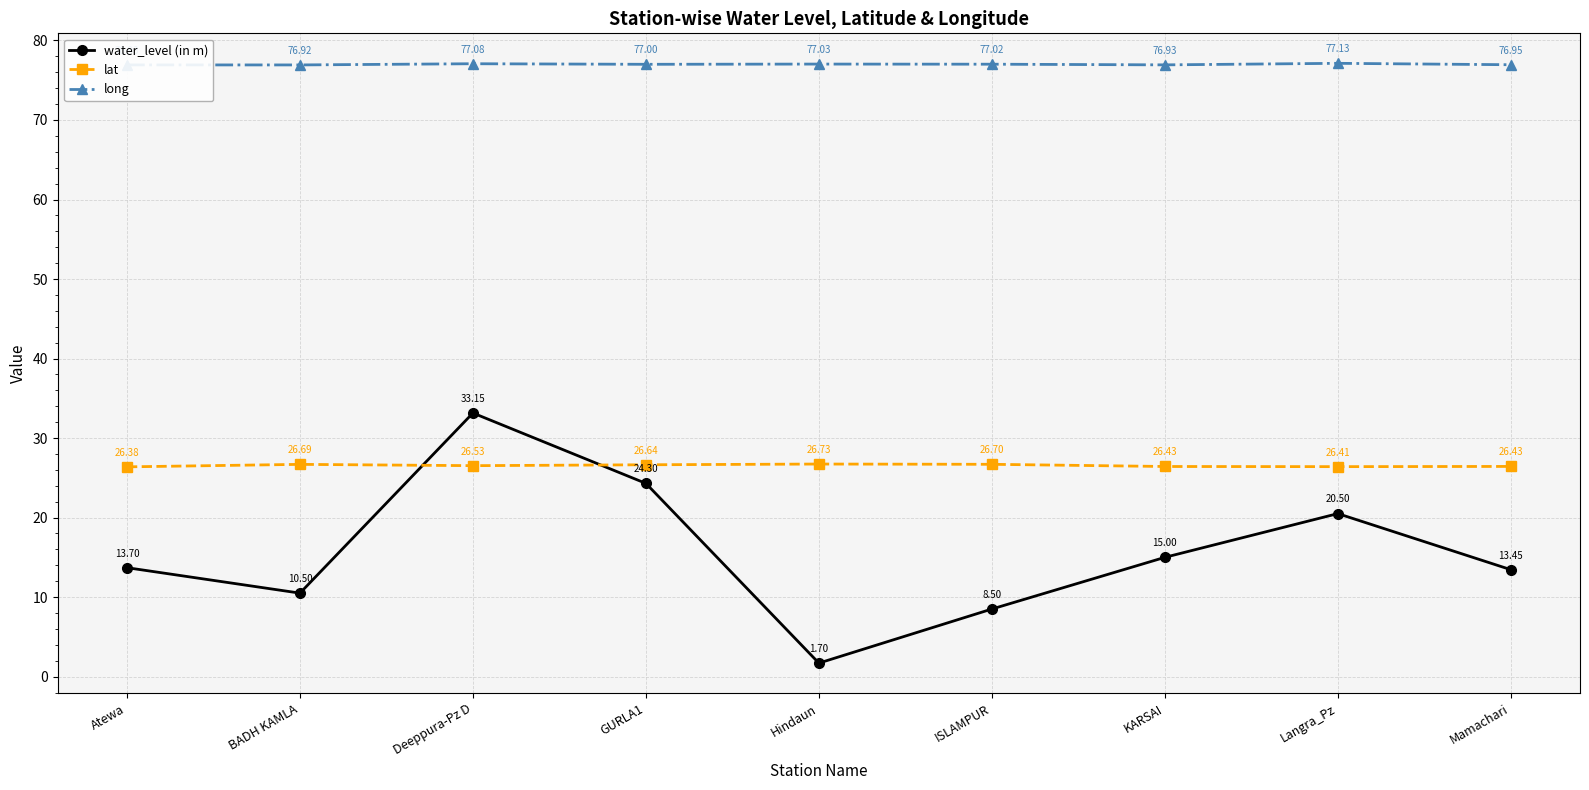

Between which two adjacent categories do lat and water_level (in m) first intersect?

BADH KAMLA and Deeppura-Pz D